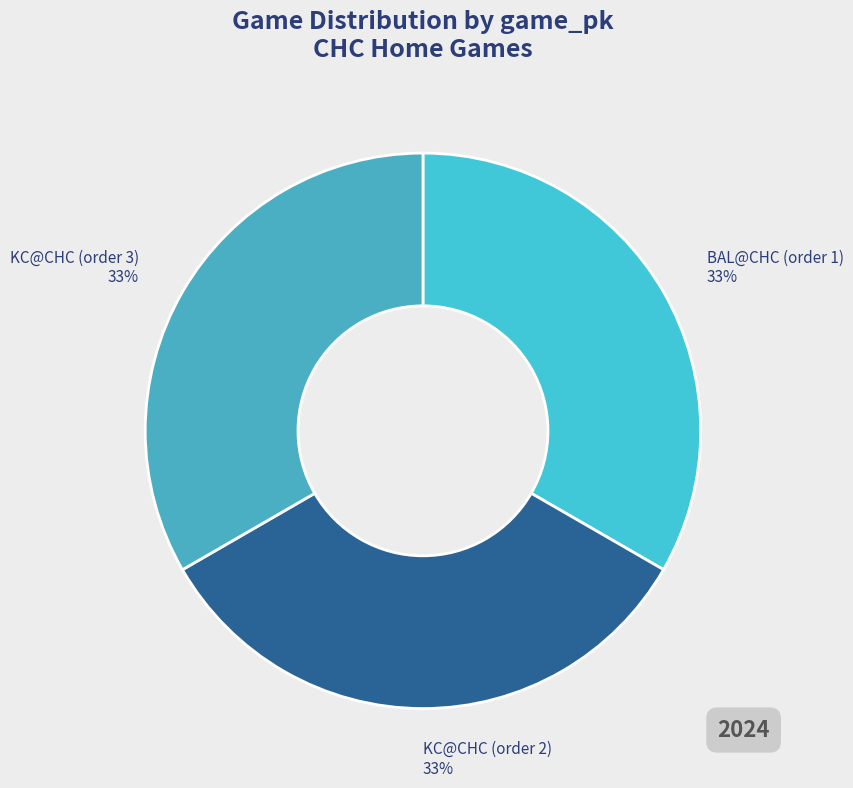

Combined, do KC@CHC (order 2) and KC@CHC (order 3) account for over 50%?

Yes